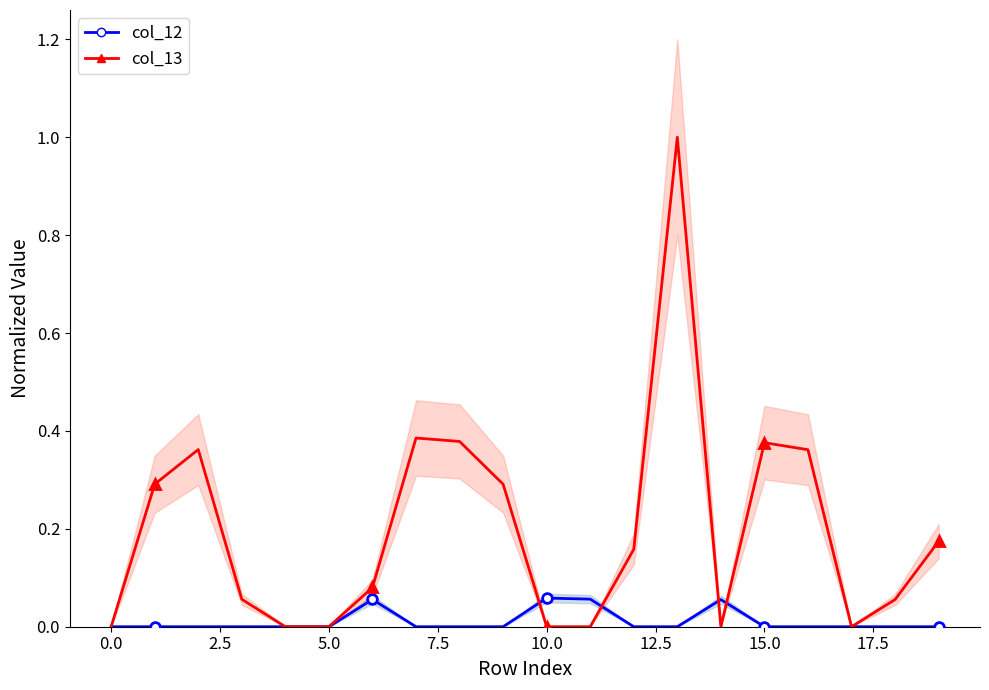

How many lines are shown in the chart?

2